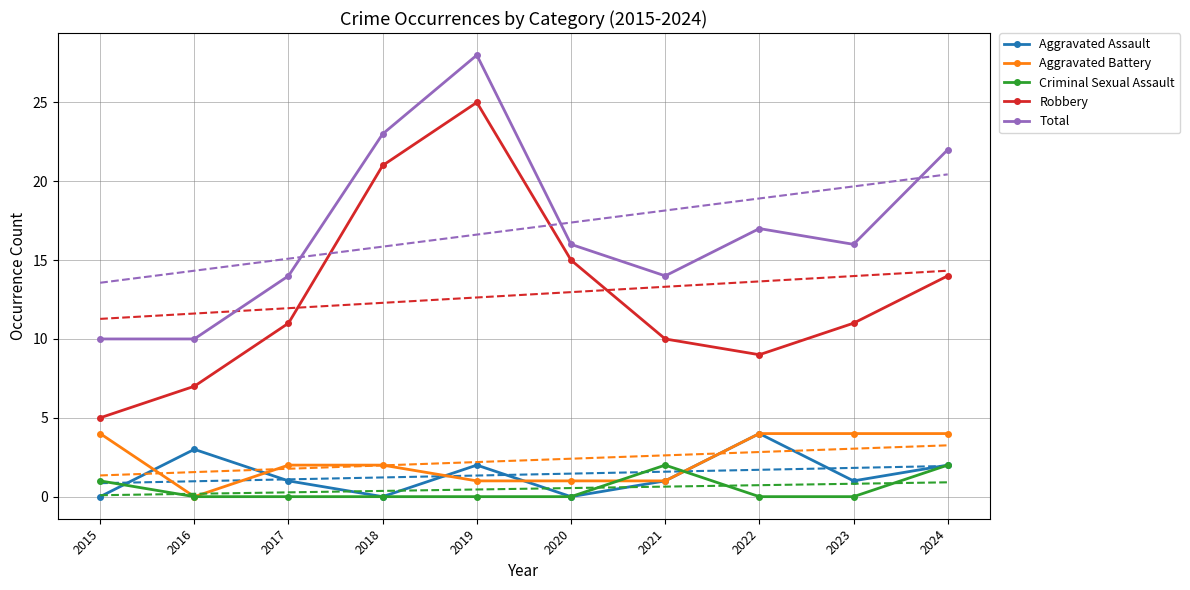

Which series changed the most between 2016 and 2019?

Robbery